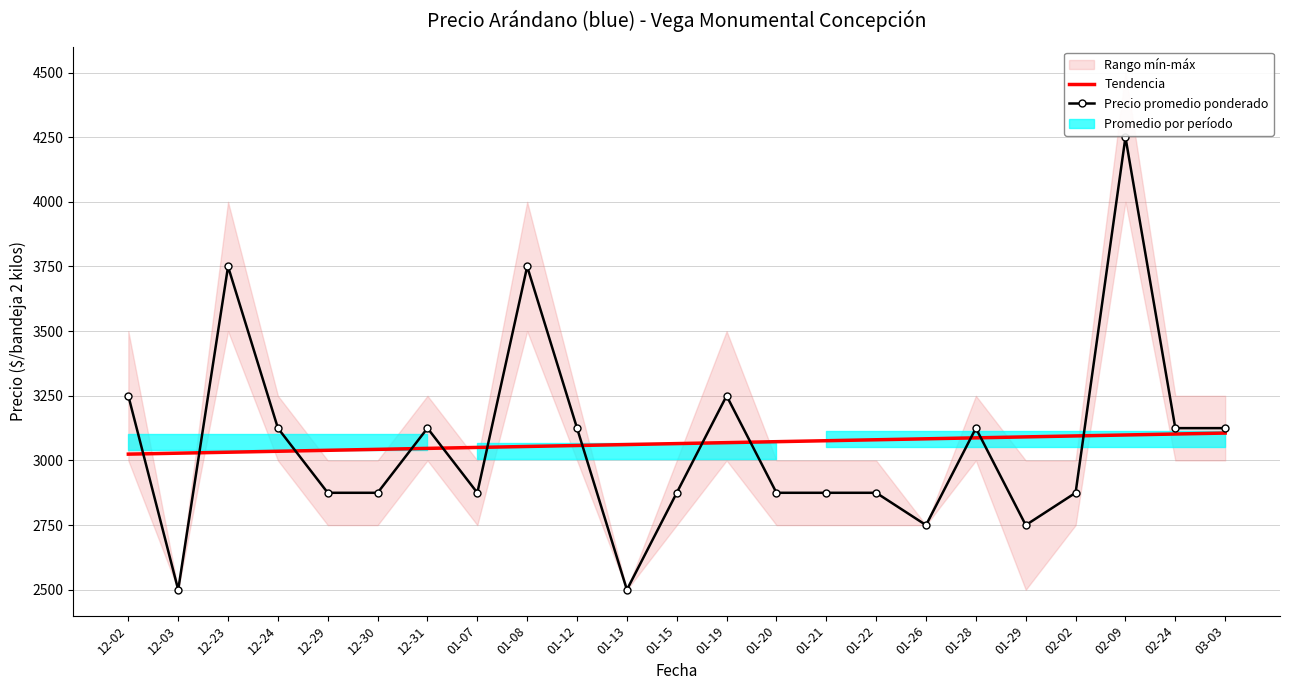

True or false: Tendencia and Precio promedio ponderado cross at least once.

True